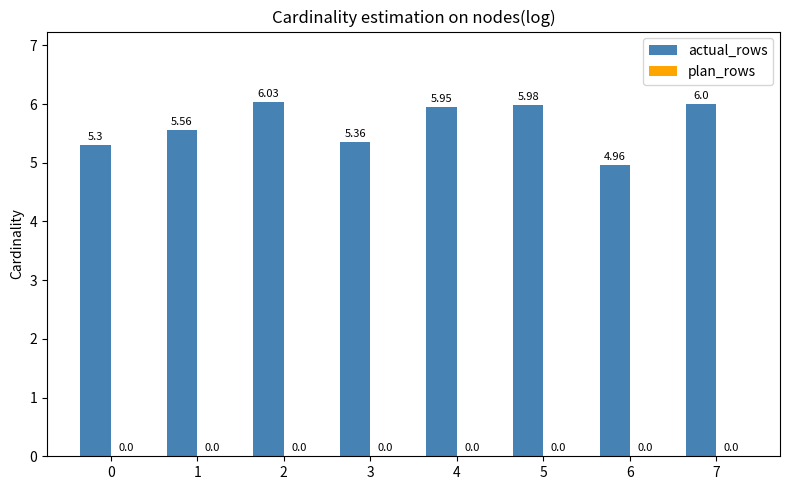

How many categories are shown in the chart?

8